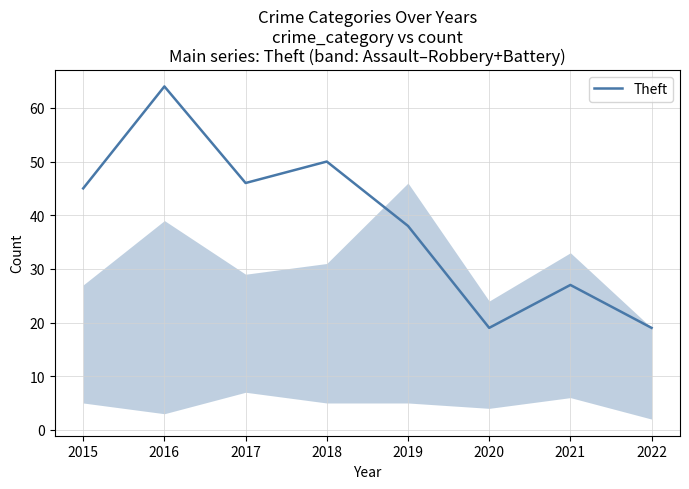

What value does the data have at 2016, to the nearest 10?

60